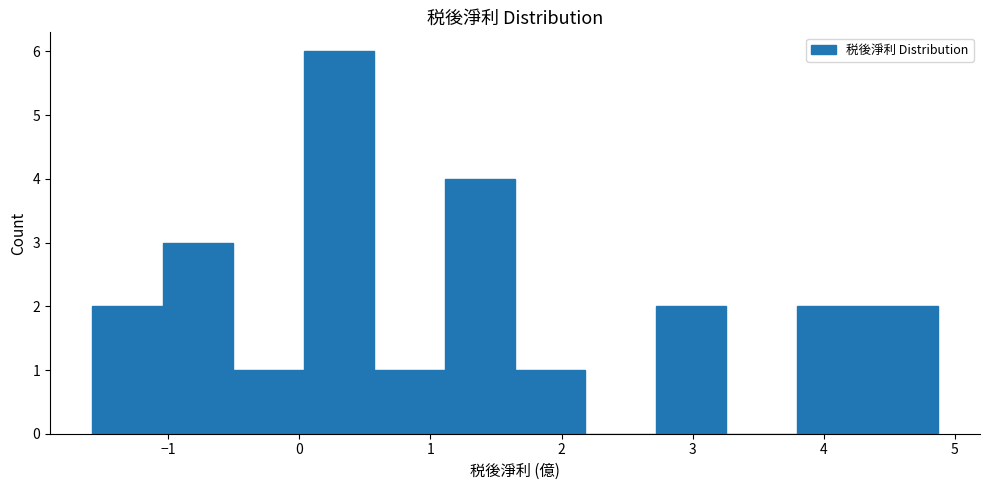

Reading left to right, transcribe this chart: for each bar, give the range it covers on the x-axis and its height. Neither the bar edges nor the heights are printed on the chart, so give them approximately, as read against the axes.

-1.6 to -1.0: 2
-1.0 to -0.5: 3
-0.5 to 0.0: 1
0.0 to 0.6: 6
0.6 to 1.1: 1
1.1 to 1.6: 4
1.6 to 2.2: 1
2.2 to 2.7: 0
2.7 to 3.3: 2
3.3 to 3.8: 0
3.8 to 4.3: 2
4.3 to 4.9: 2